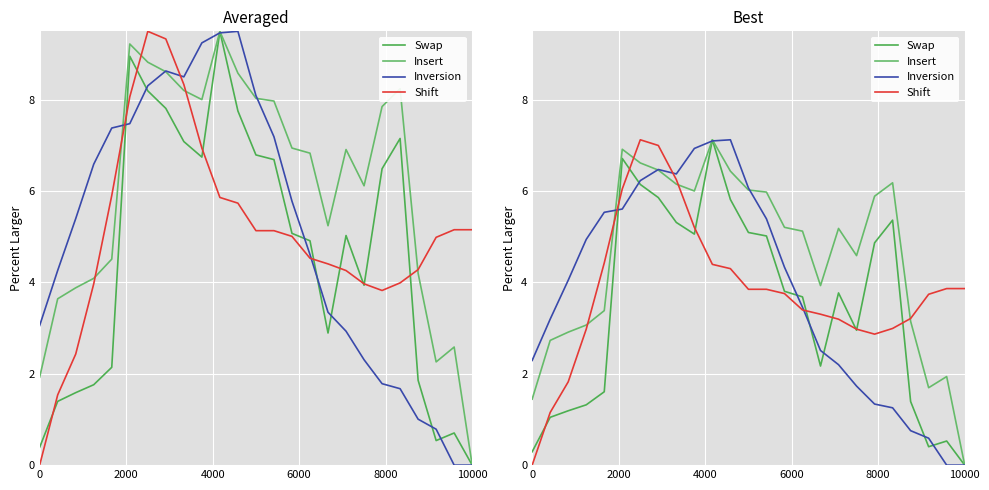

True or false: Swap has a value of -2.4 at 10000.

False